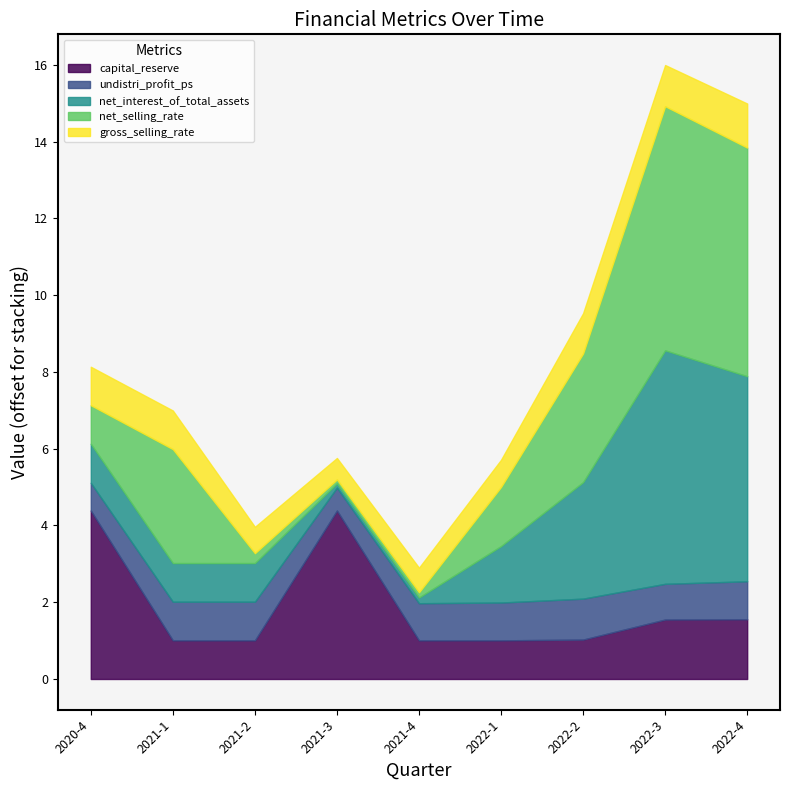

The net_selling_rate series shows 2.4 at 2022-3. True or false?

False